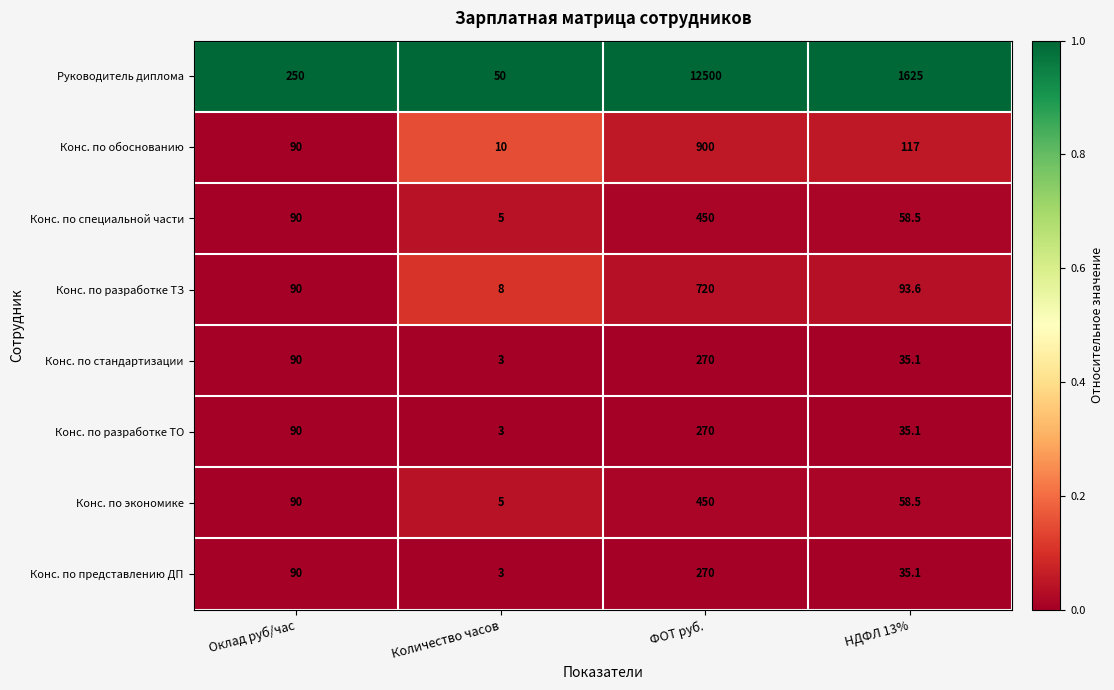

Which series has the largest total across all categories?

Руководитель диплома